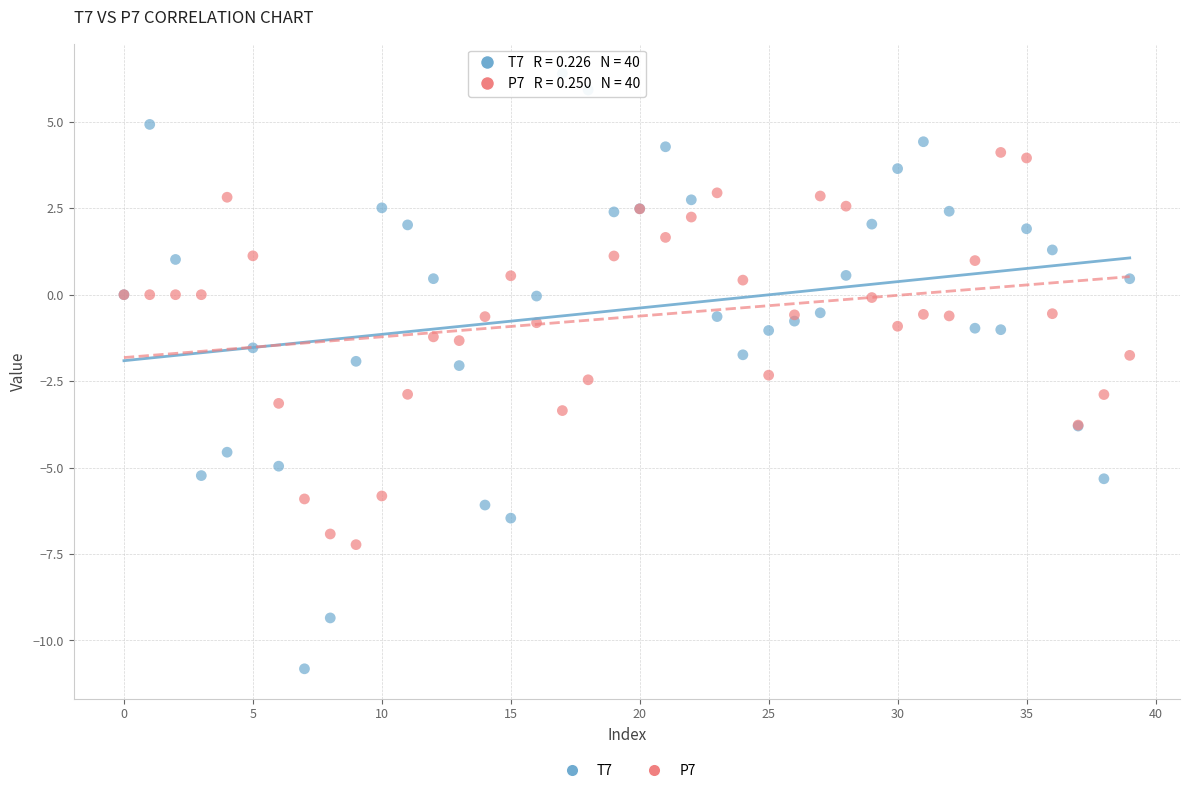

Which series has the largest Y range (max minus min)?

T7